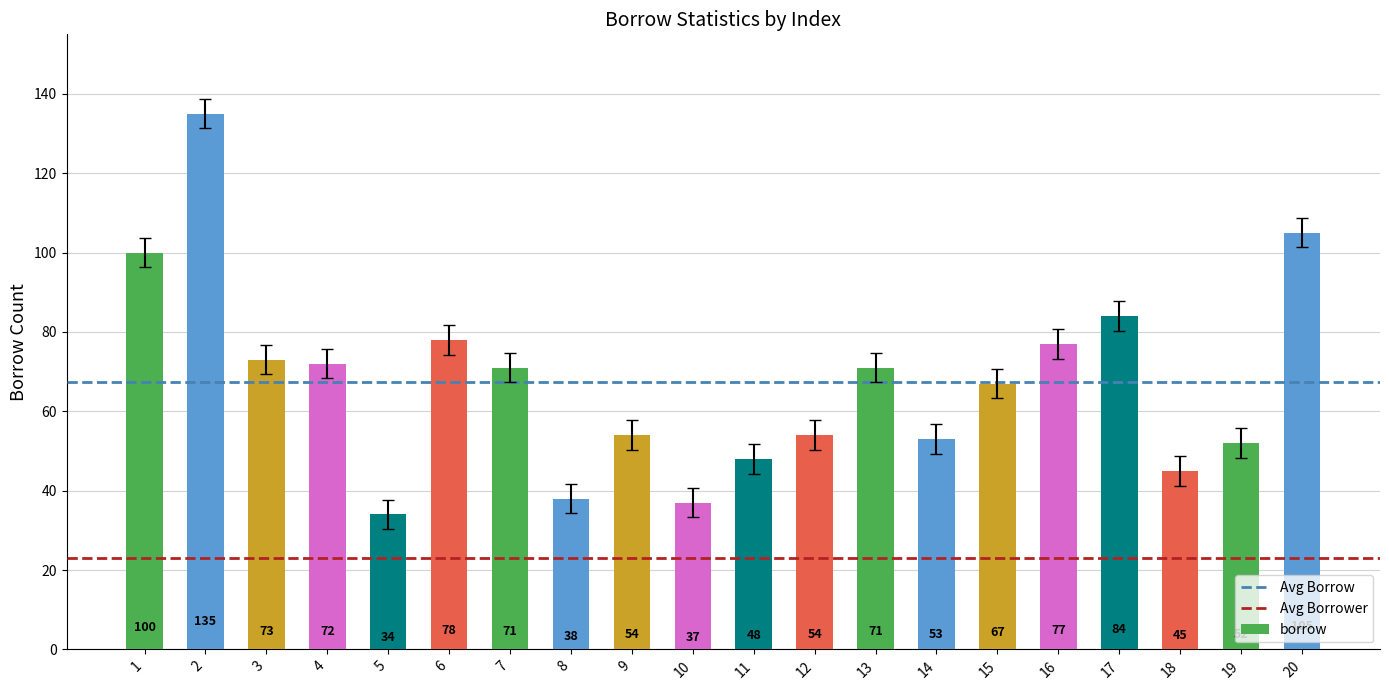

Where is the data nearest to the value 84?

17